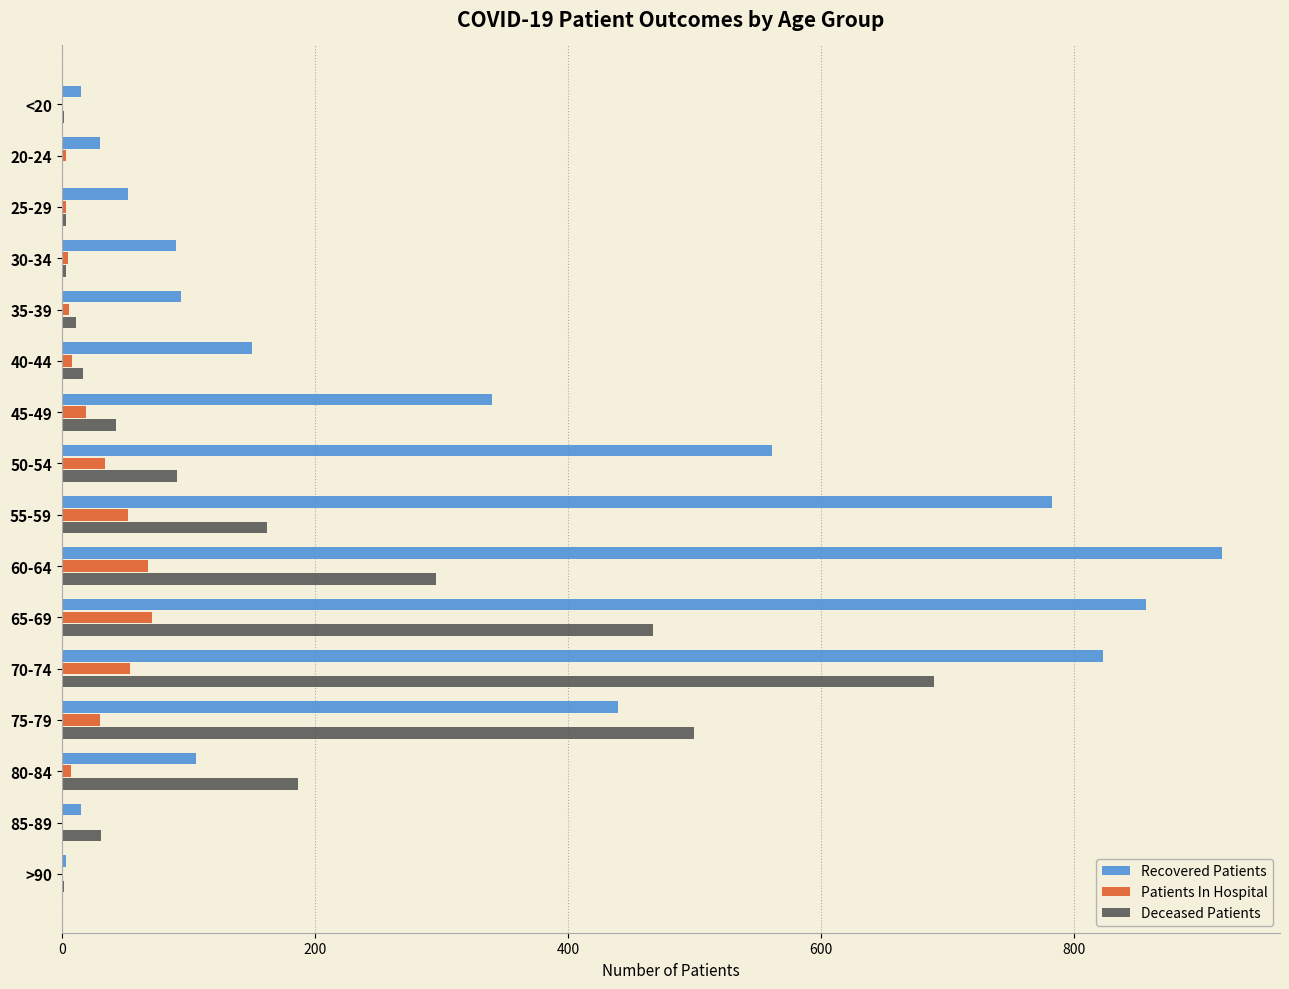

Which series has the largest total across all categories?

Recovered Patients